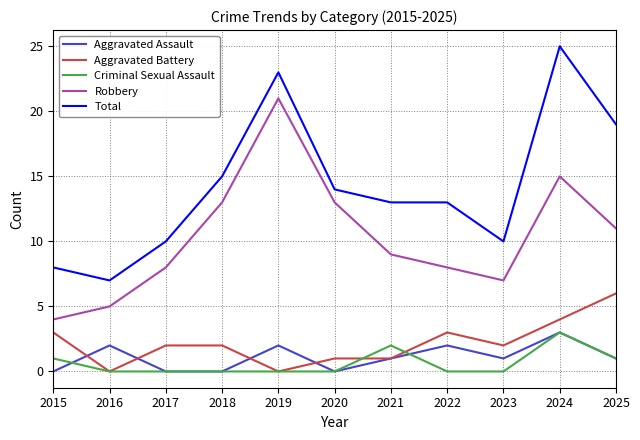

After their last crossing, which series has the higher values: Aggravated Battery or Aggravated Assault?

Aggravated Battery